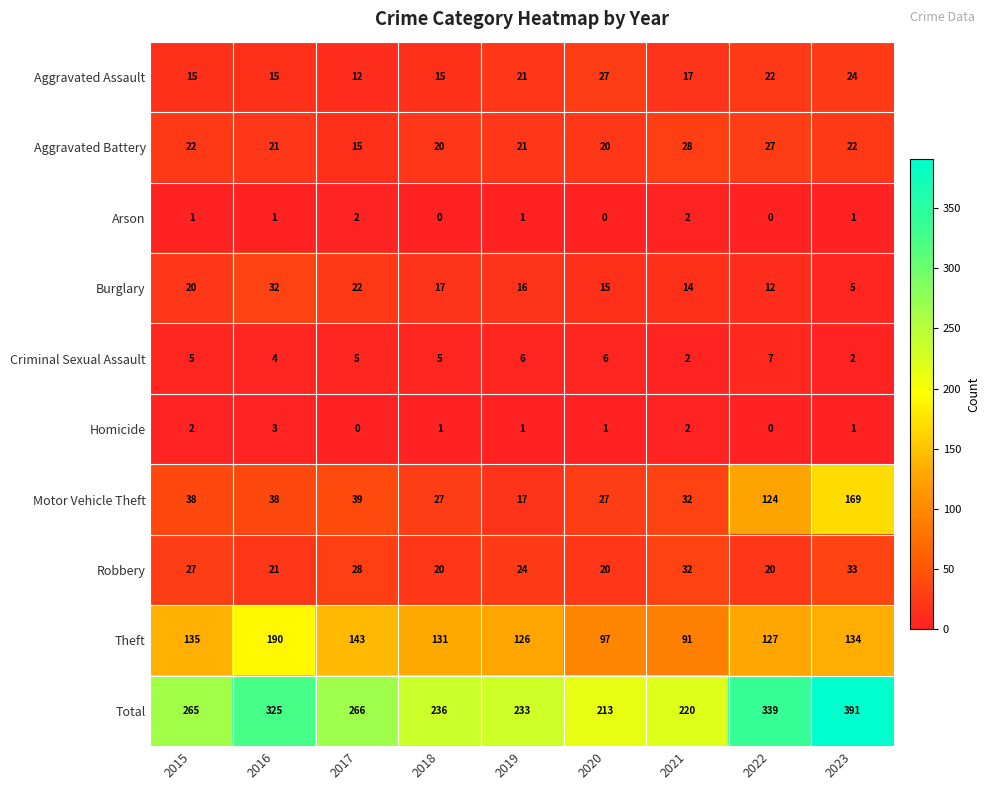

What is the total value across all series at 2019?

466